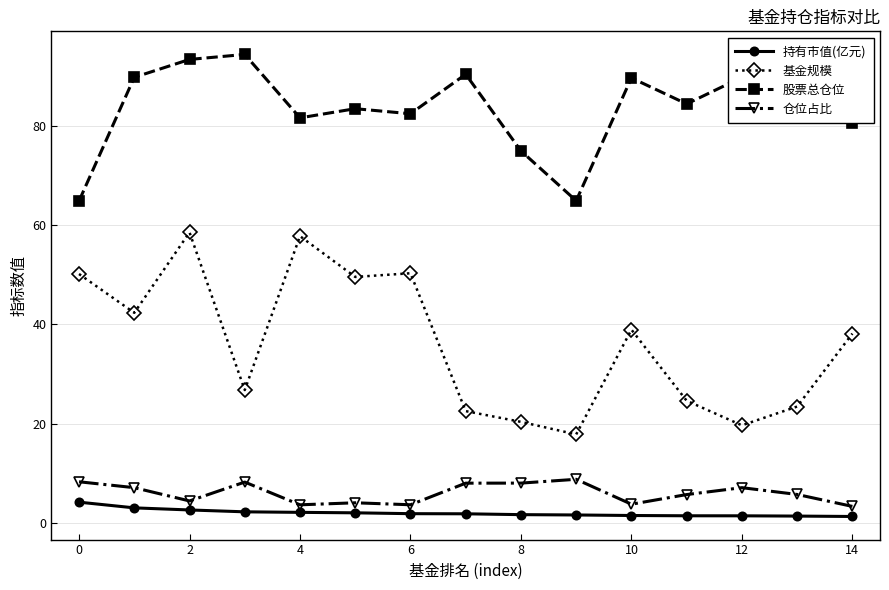

What is the maximum value for 股票总仓位?

94.5